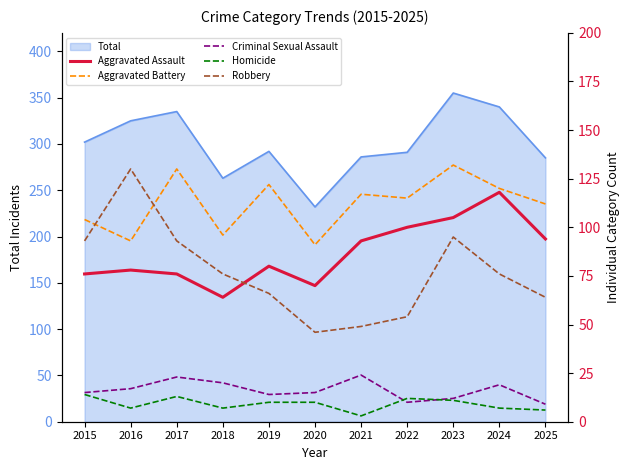

What is the sum of the Homicide values at 2018 and 2017?

20